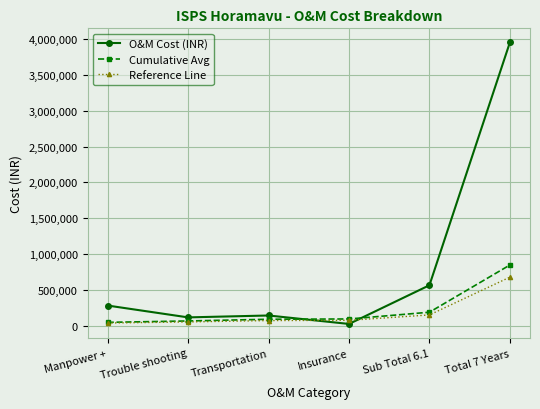

At which category is the sum across all series the highest?

Total 7 Years